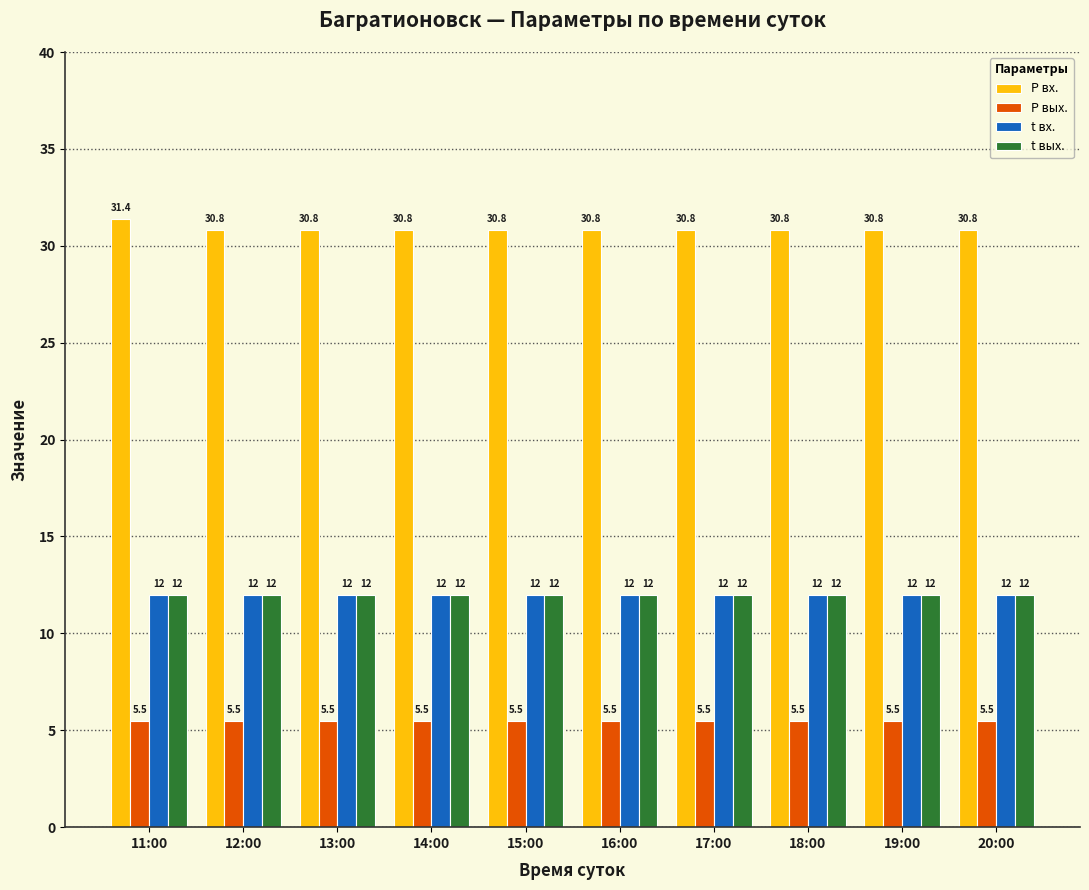

What is the label of the 4th bar from the right?

17:00